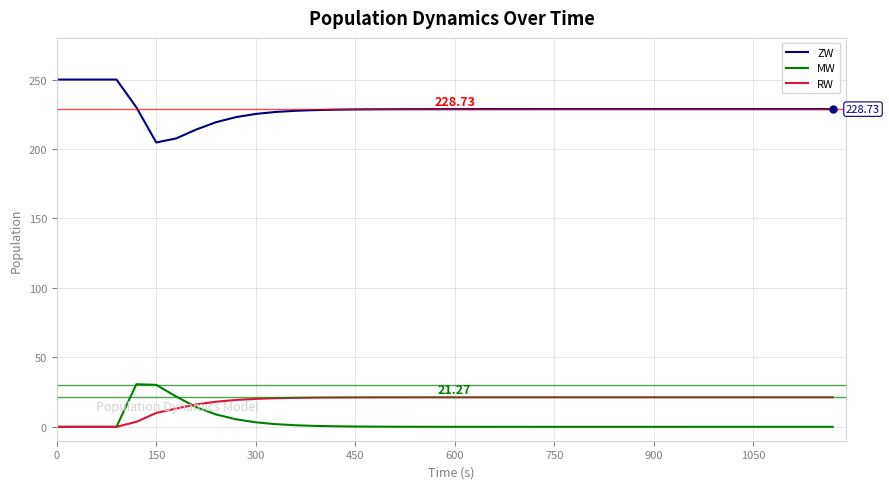

Which series has the largest total across all categories?

ZW